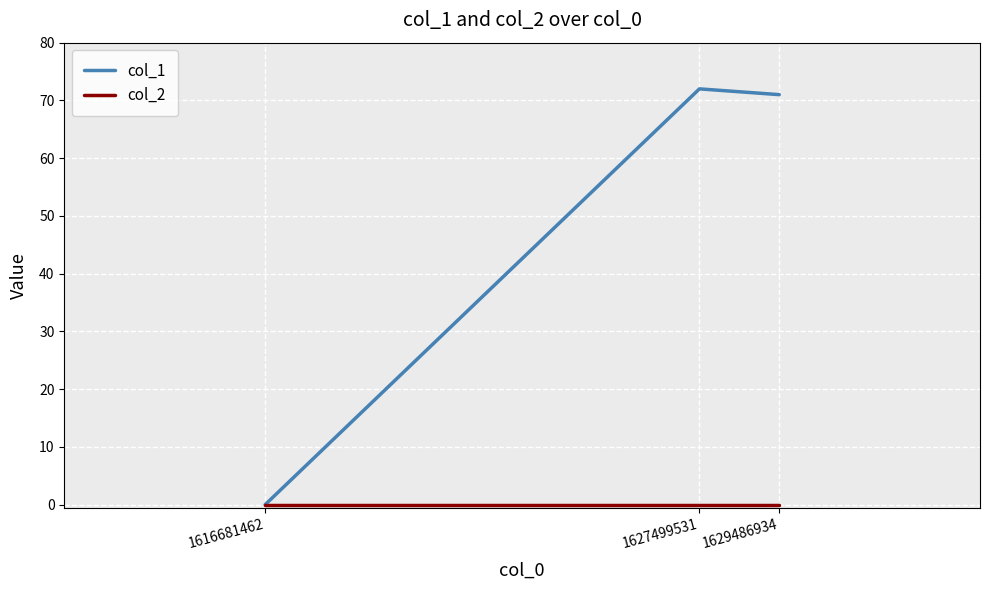

What is the highest value of the col_1 series?

72